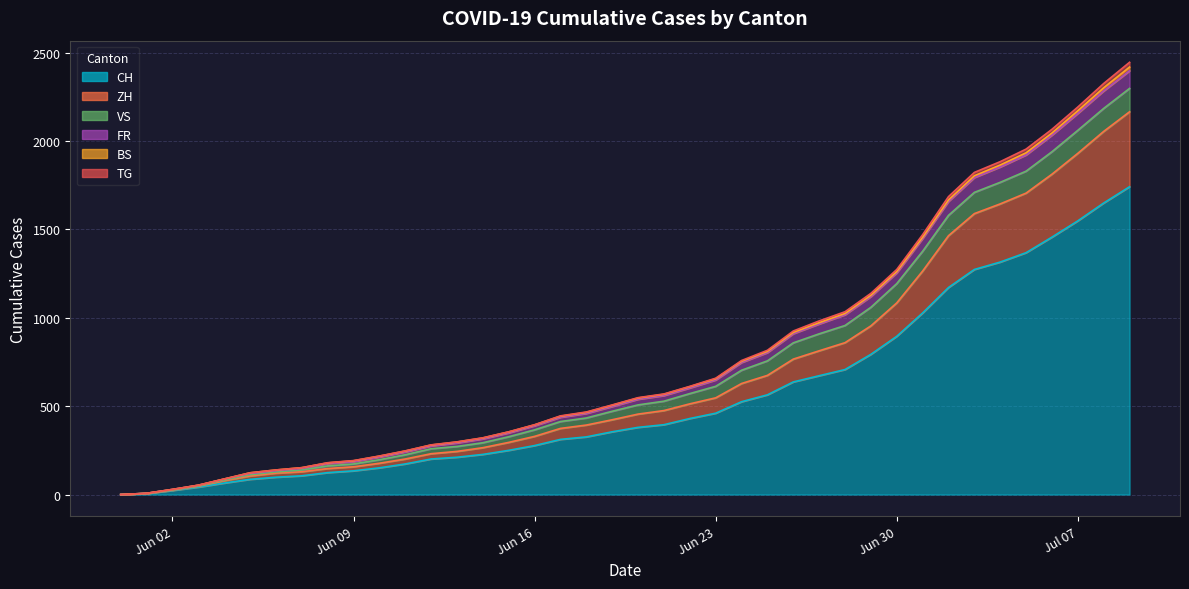

True or false: TG and ZH intersect in this chart.

False